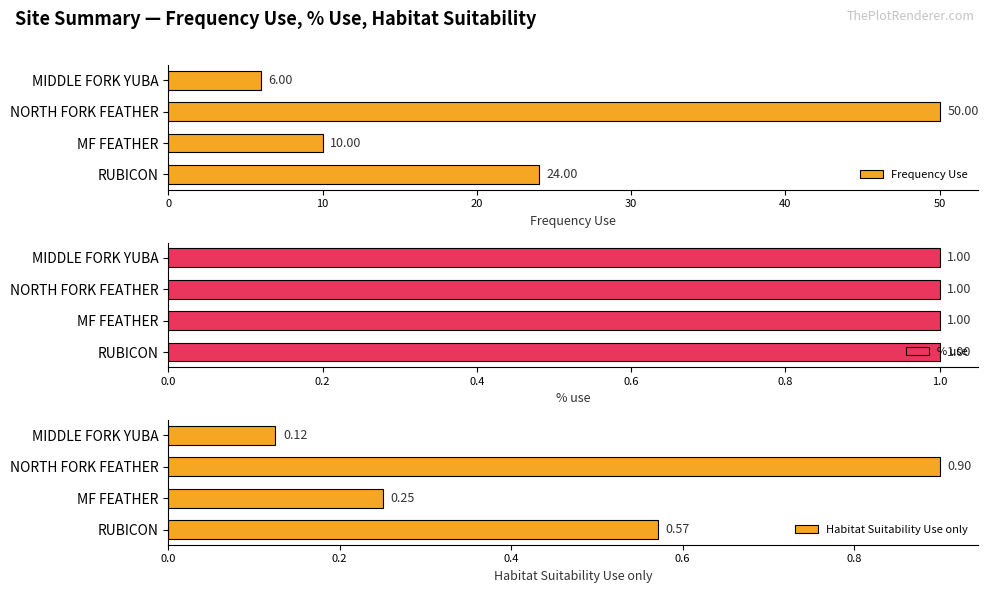

List the series in order of their peak value, highest first.

Frequency Use, Habitat Suitability Use only, % use